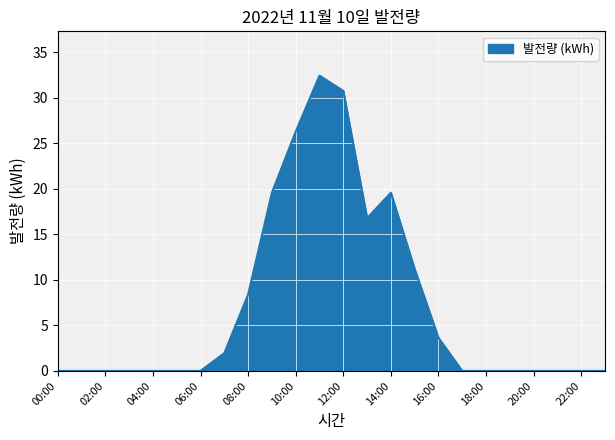

What is the greatest value displayed?

32.4